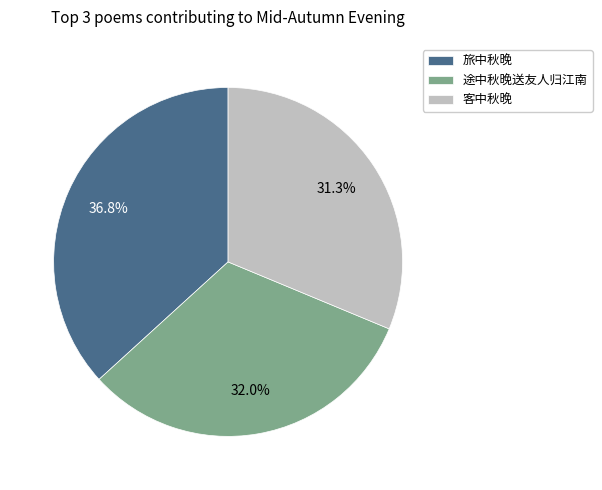

Is there any slice that represents more than half of the pie?

No